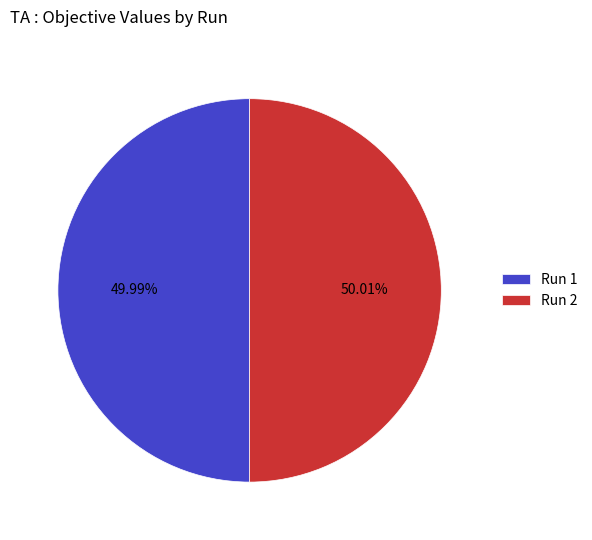

The Run 1 slice represents 50% of the pie. True or false?

True